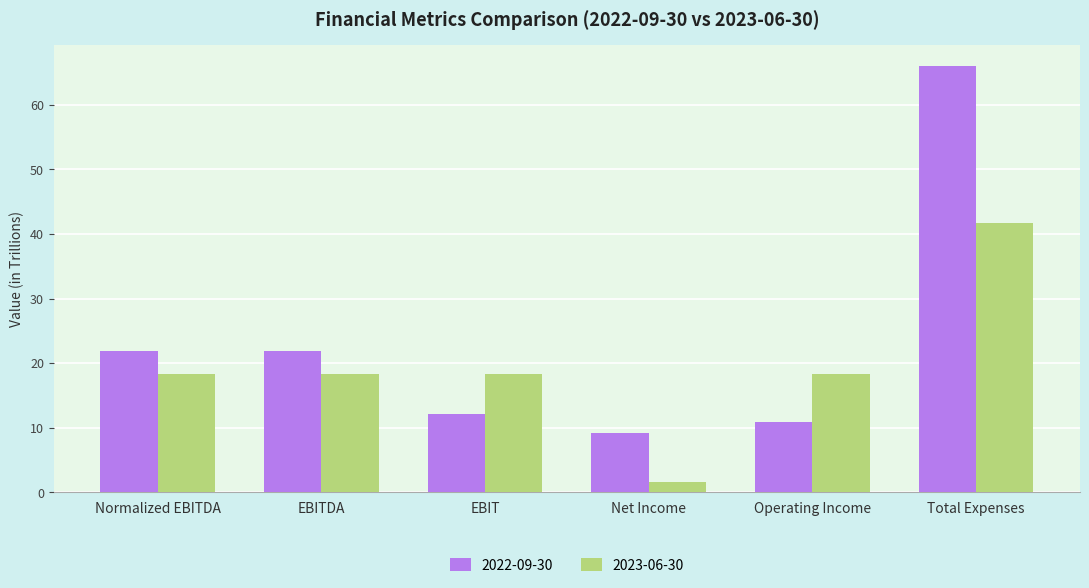

Which series has the widest spread of values?

2022-09-30